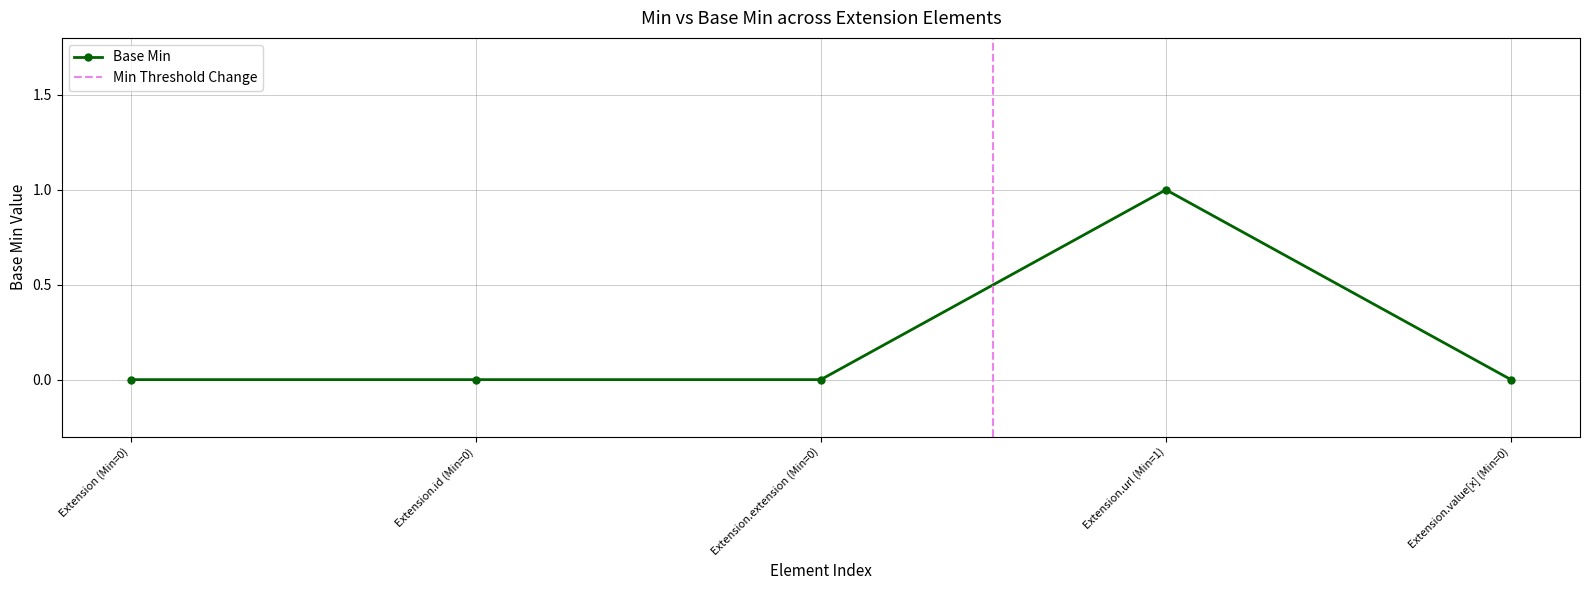

Which label corresponds to the largest value in the chart?

Extension.url (Min=1)